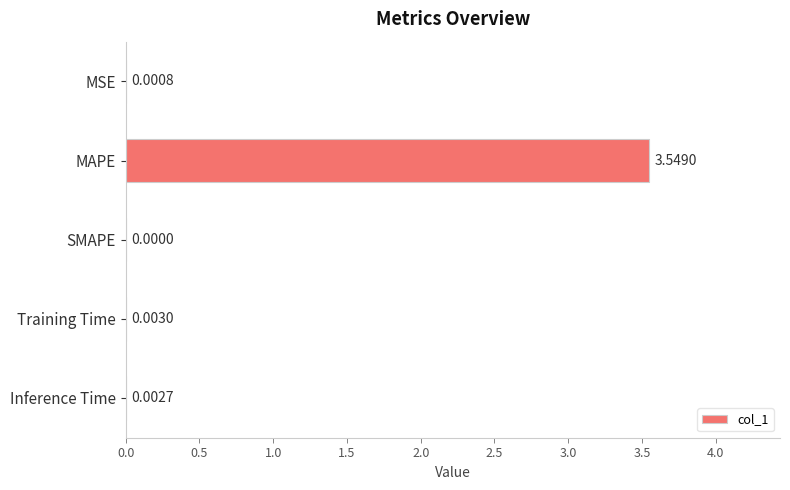

How many positive values are there?

4